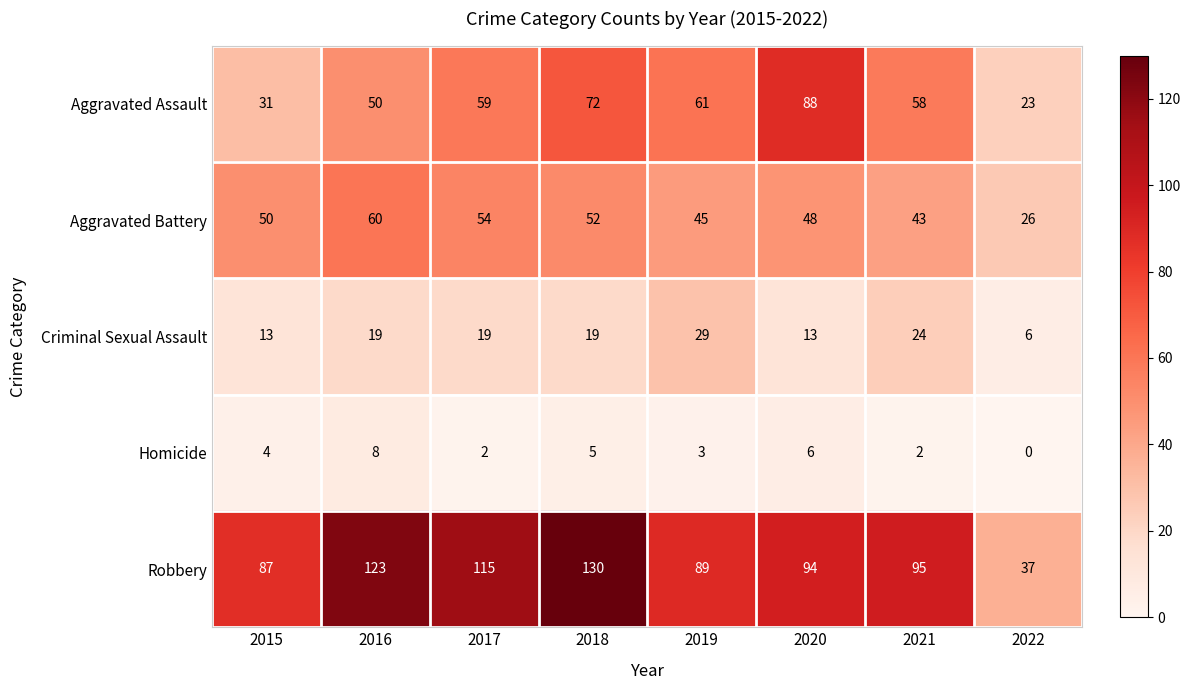

What value does the Robbery series have at 2018, to the nearest 10?

130